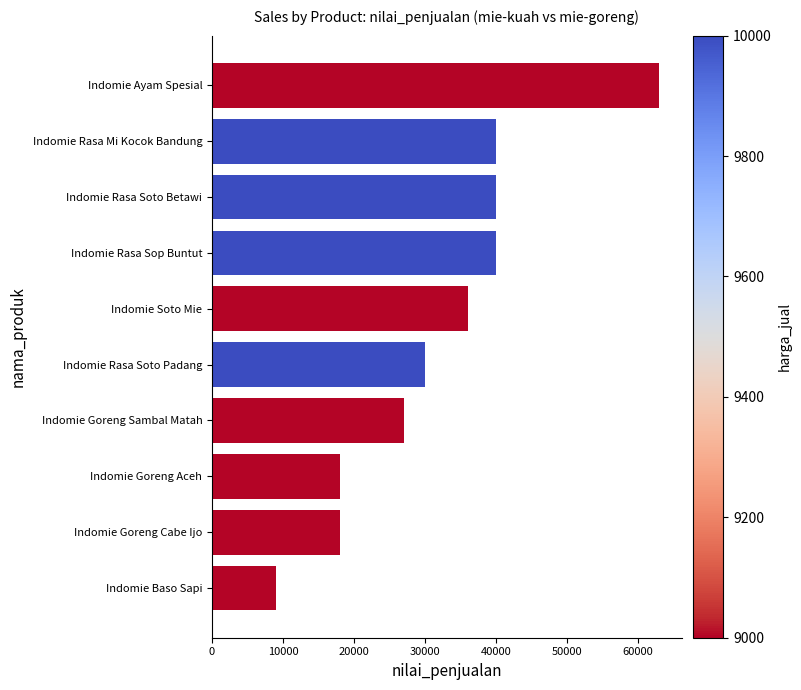

Where is the data nearest to the value 36000?

Indomie Soto Mie